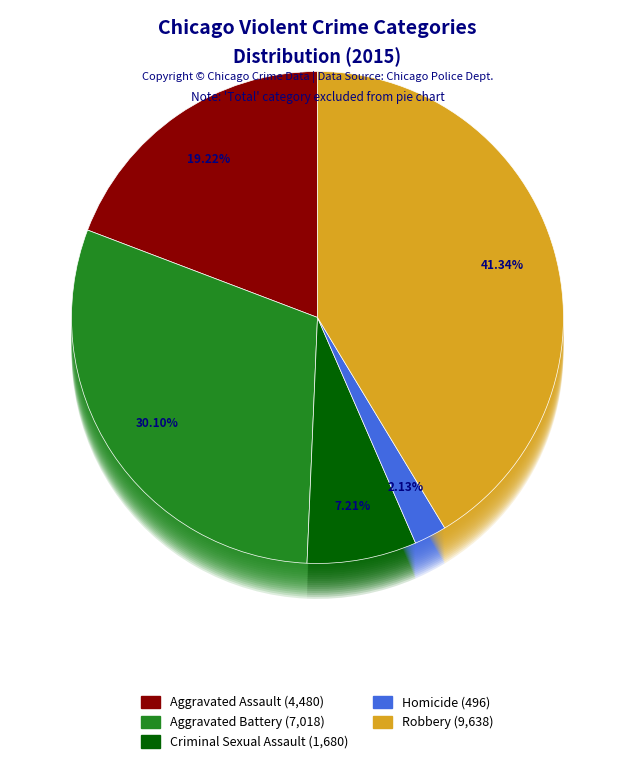

To the nearest percent, what is the average slice percentage?

20%